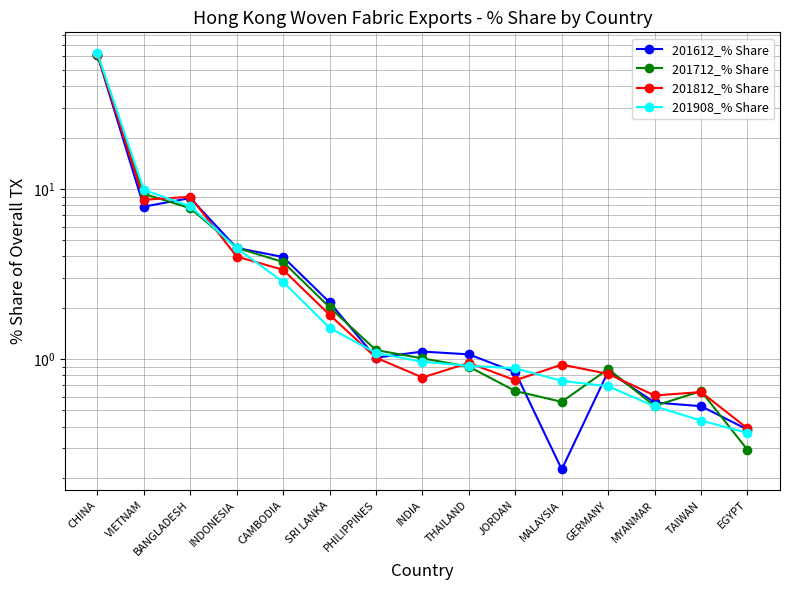

How many interior local valleys does the 201612_% Share series have?

3